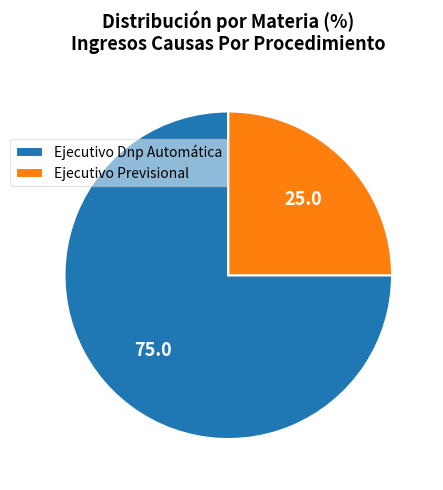

Combined, do Ejecutivo Previsional and Ejecutivo Dnp Automática account for over 50%?

Yes